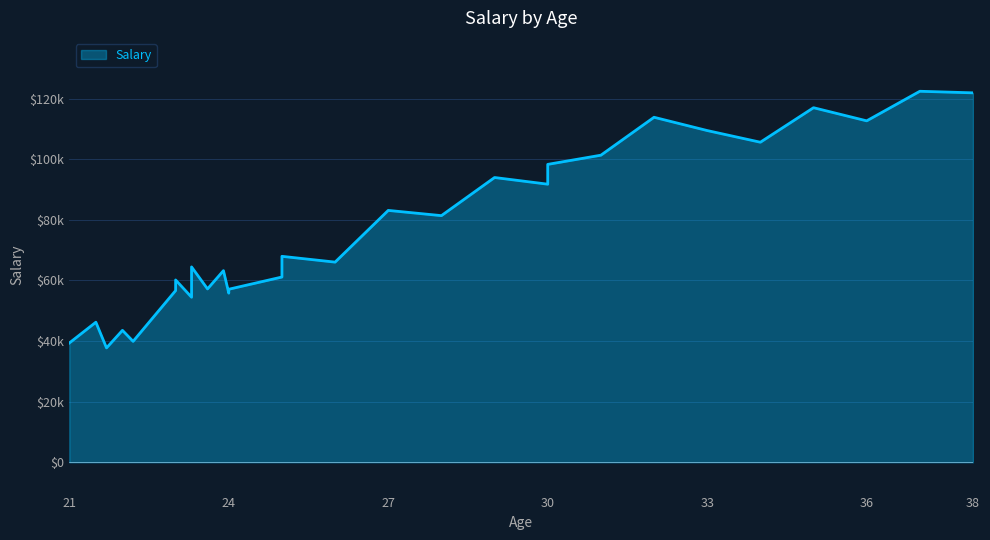

Where is the data nearest to the value 80061?

28